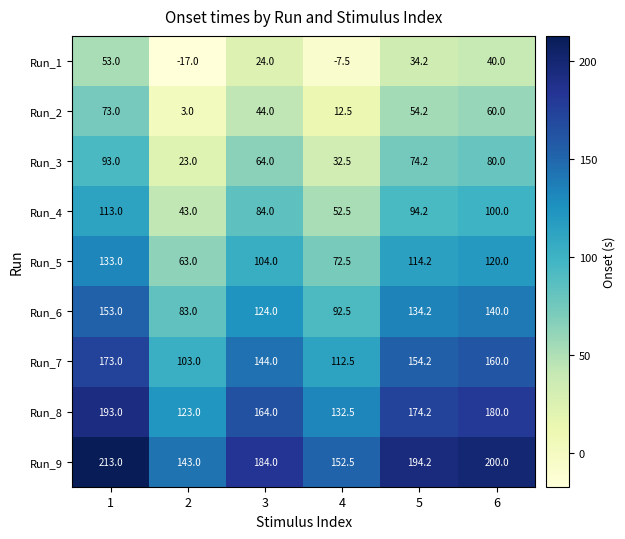

Rank the series by their maximum value, from lowest to highest.

Run_1, Run_2, Run_3, Run_4, Run_5, Run_6, Run_7, Run_8, Run_9